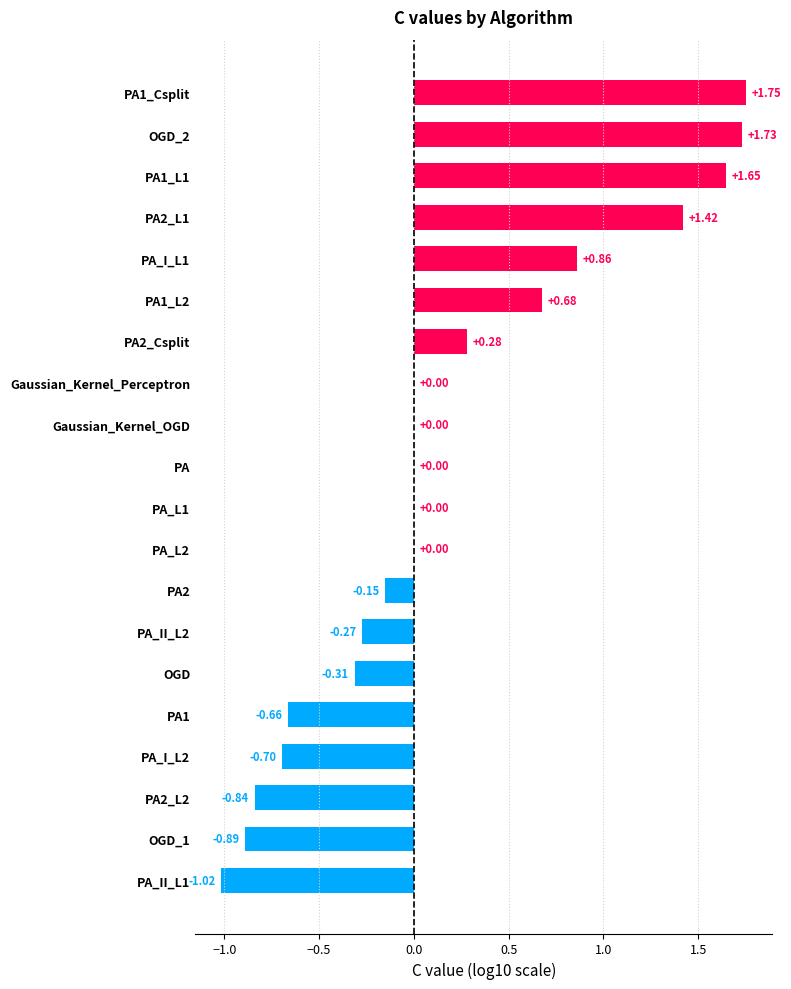

What is the change in value from PA_L1 to PA1?

-0.7